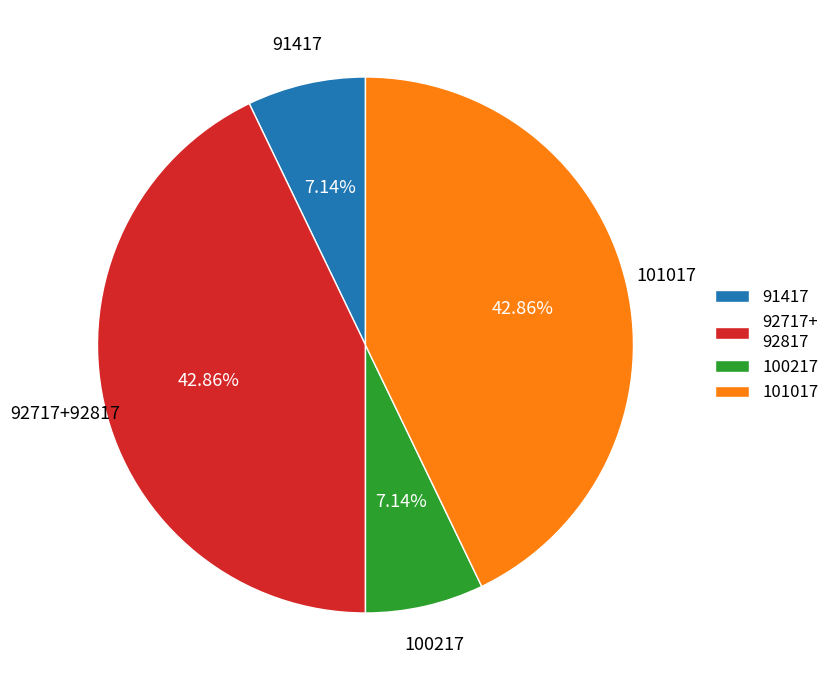

Approximately how many times larger is the value at 101017 compared to 91417?

6.0